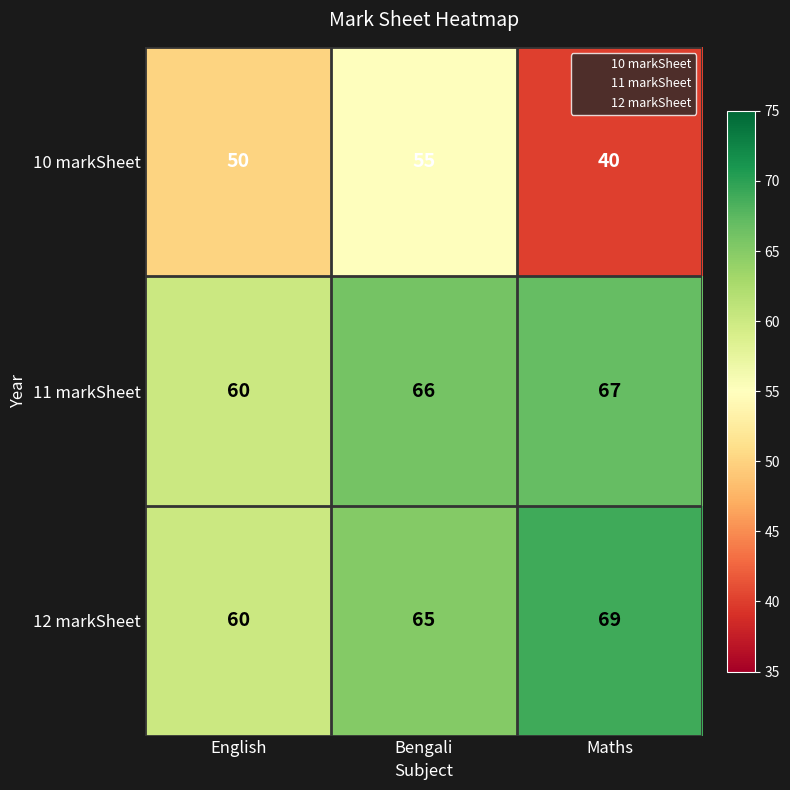

Which label corresponds to the smallest value in the chart?

Maths